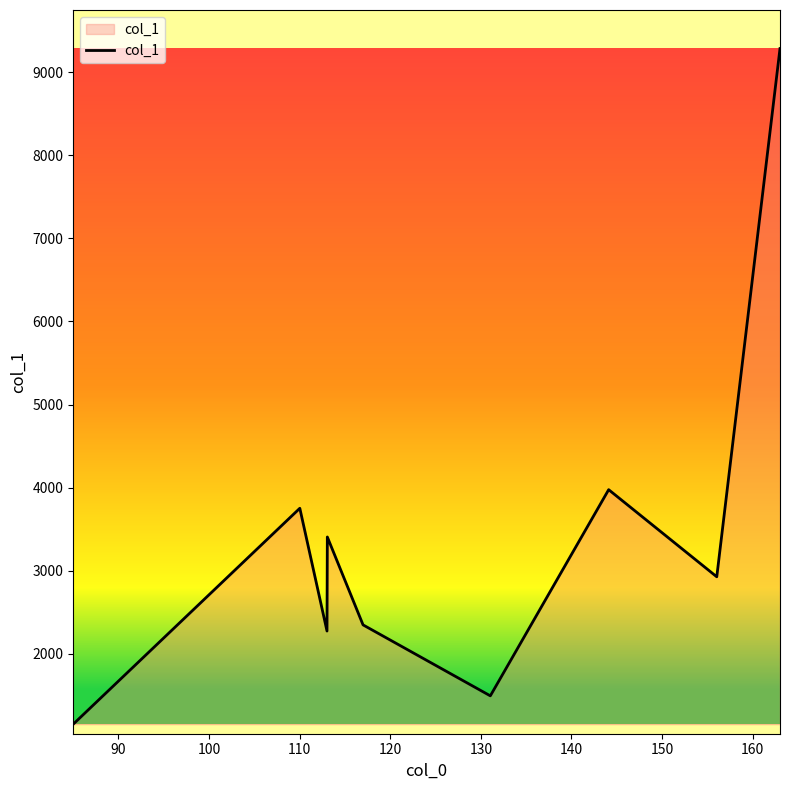

What is the greatest value displayed?

9285.5